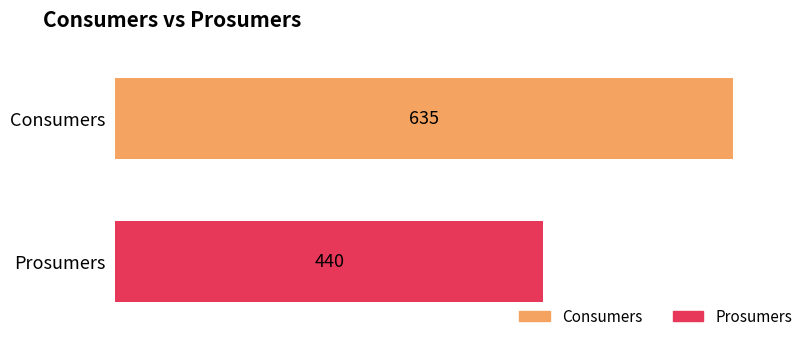

What are all the series names shown in the legend?

Consumers, Prosumers